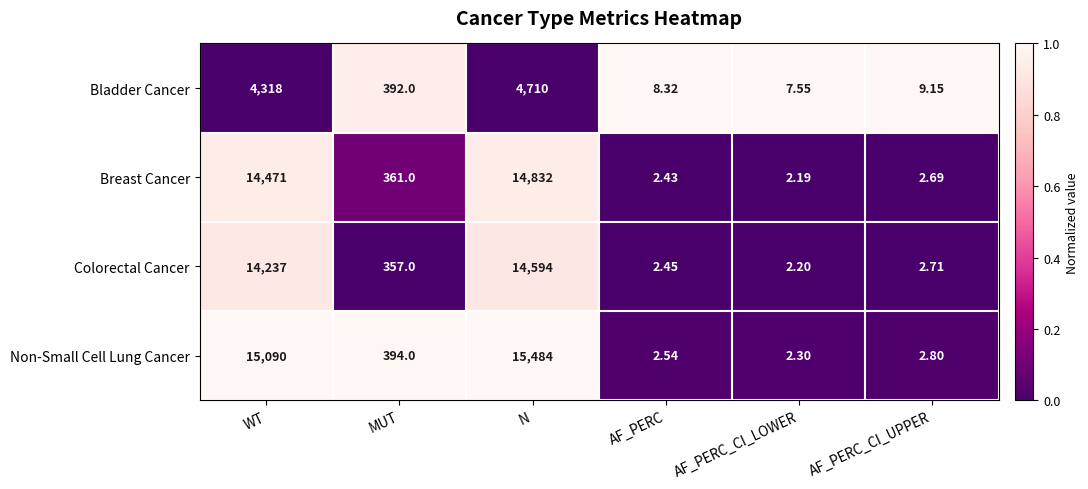

At which label does Breast Cancer first exceed 361?

WT